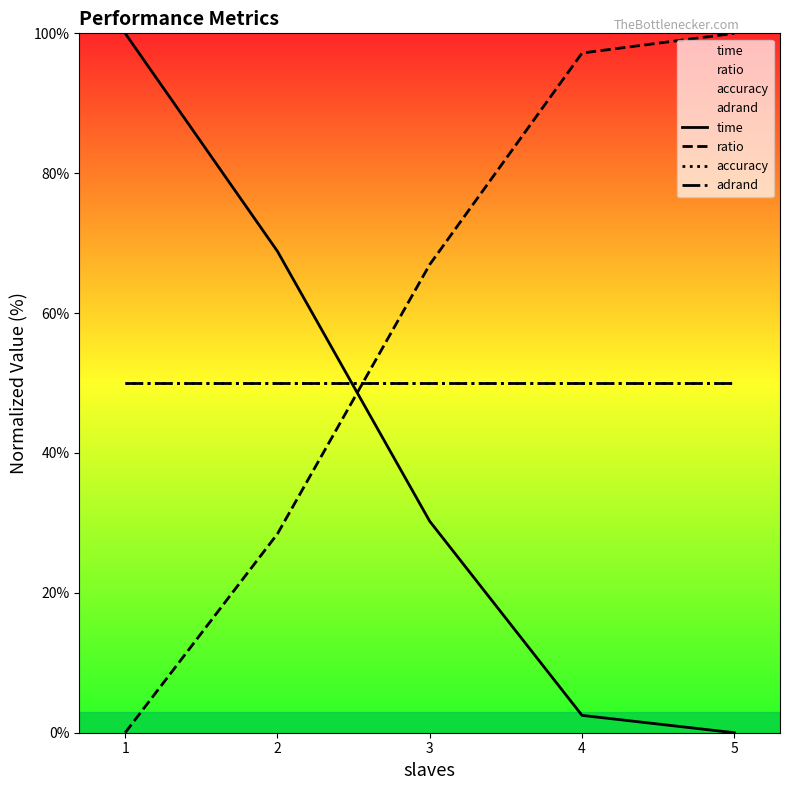

What is the difference between the time values at 2 and 3?

38.6